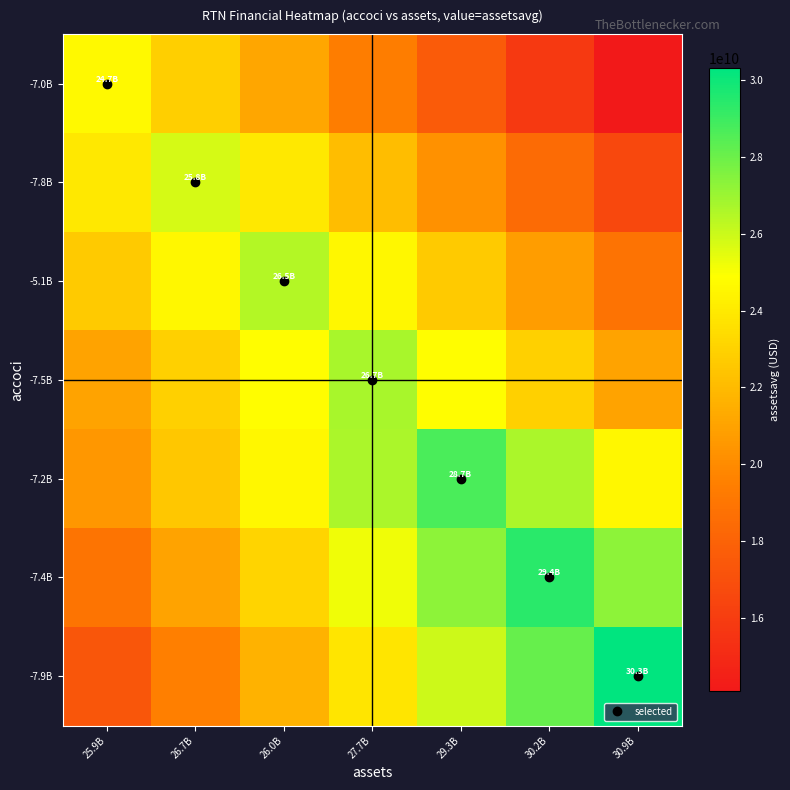

Reading left to right, extract all data points from this chart.

-7.0B: 25.9B=24650750000.0	26.7B=22889982142.9	26.0B=21129214285.7	27.7B=19368446428.6	29.3B=17607678571.4	30.2B=15846910714.3	30.9B=14086142857.1
-7.8B: 25.9B=23931142857.1	26.7B=25772000000.0	26.0B=23931142857.1	27.7B=22090285714.3	29.3B=20249428571.4	30.2B=18408571428.6	30.9B=16567714285.7
-5.1B: 25.9B=22673142857.1	26.7B=24562571428.6	26.0B=26452000000.0	27.7B=24562571428.6	29.3B=22673142857.1	30.2B=20783714285.7	30.9B=18894285714.3
-7.5B: 25.9B=21006857142.9	26.7B=22916571428.6	26.0B=24826285714.3	27.7B=26736000000.0	29.3B=24826285714.3	30.2B=22916571428.6	30.9B=21006857142.9
-7.2B: 25.9B=20493750000.0	26.7B=22543125000.0	26.0B=24592500000.0	27.7B=26641875000.0	29.3B=28691250000.0	30.2B=26641875000.0	30.9B=24592500000.0
-7.4B: 25.9B=18902732142.9	26.7B=21003035714.3	26.0B=23103339285.7	27.7B=25203642857.1	29.3B=27303946428.6	30.2B=29404250000.0	30.9B=27303946428.6
-7.9B: 25.9B=17319428571.4	26.7B=19484357142.9	26.0B=21649285714.3	27.7B=23814214285.7	29.3B=25979142857.1	30.2B=28144071428.6	30.9B=30309000000.0